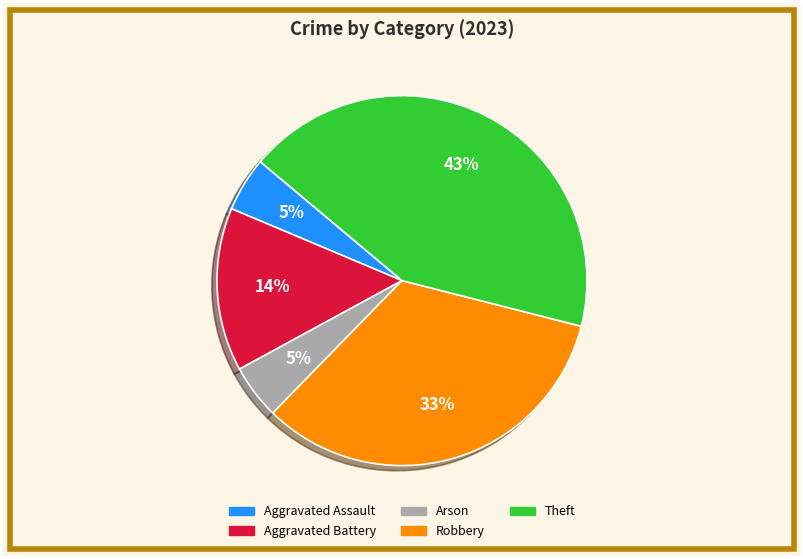

Is the sum of Arson and Theft greater than half?

No